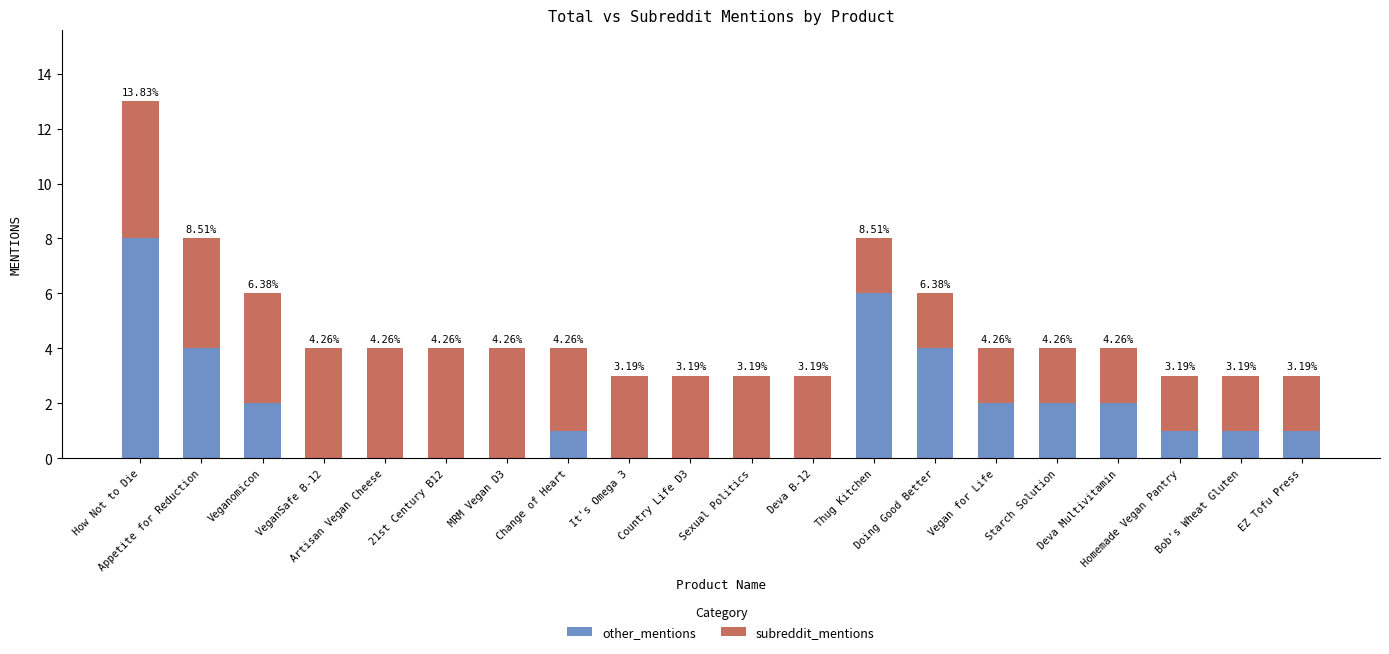

The value of other_mentions at EZ Tofu Press is 0. True or false?

False